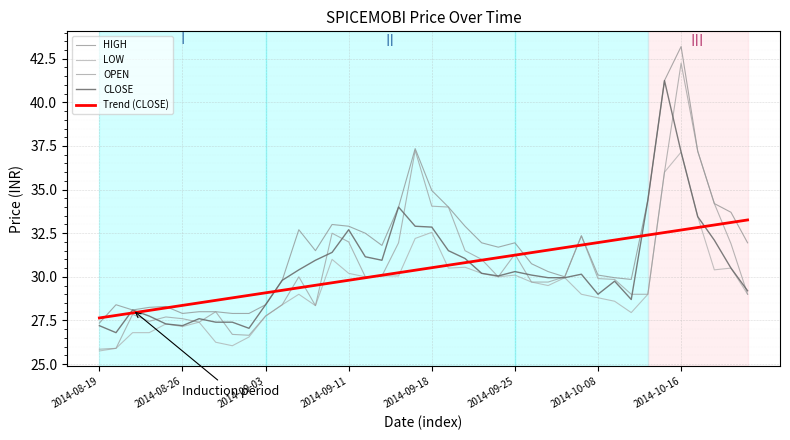

True or false: HIGH and CLOSE intersect in this chart.

False